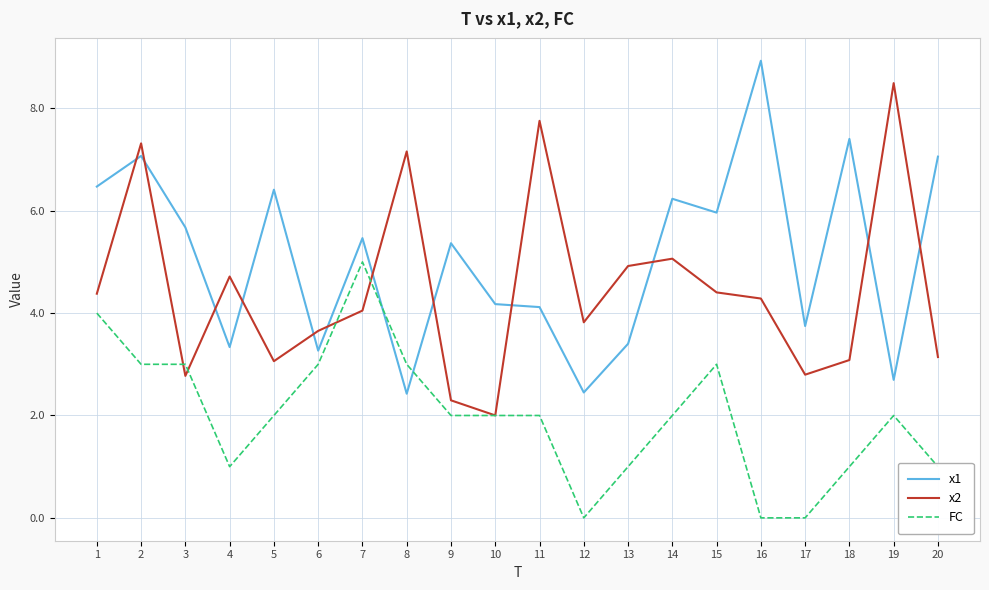

List the series in order of their peak value, lowest first.

FC, x2, x1